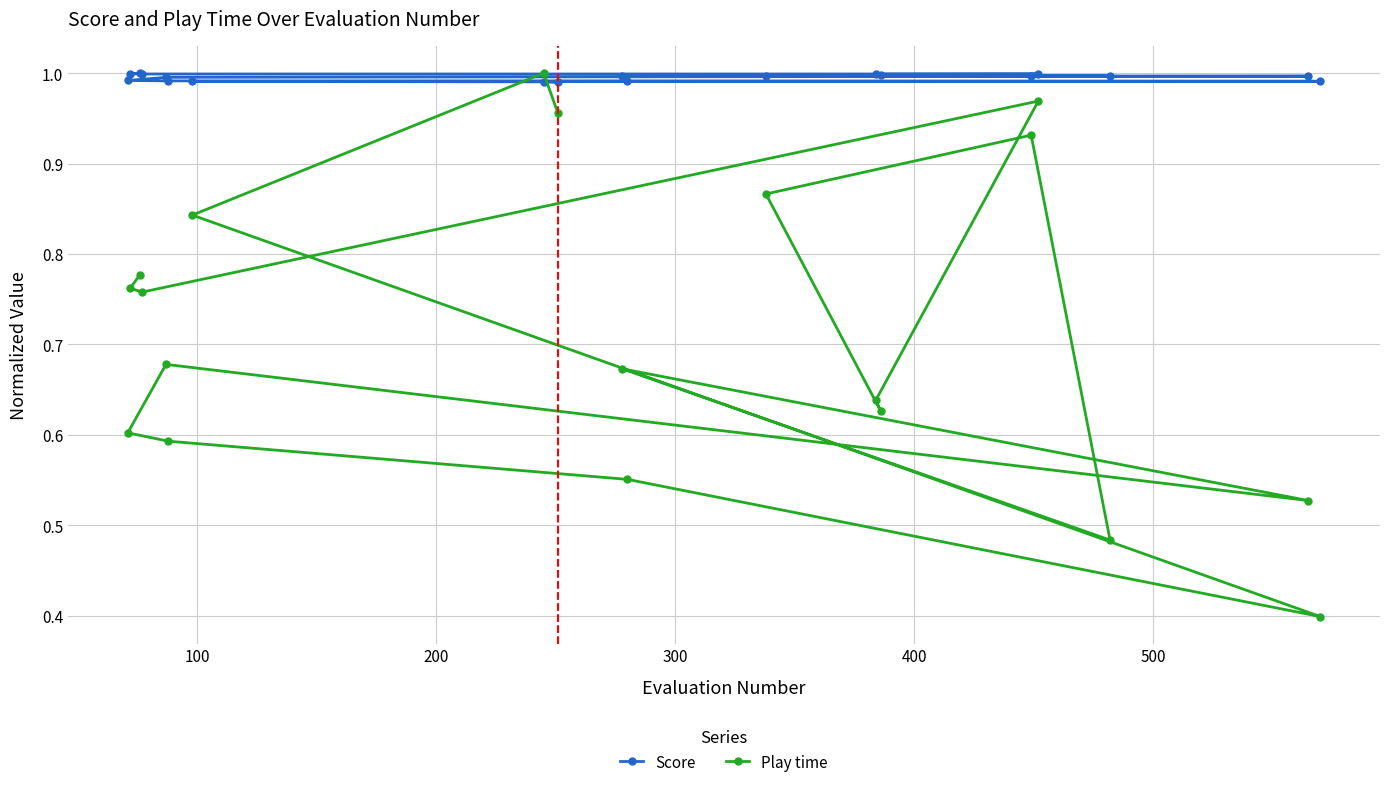

List the series in order of their overall mean, highest first.

Score, Play time